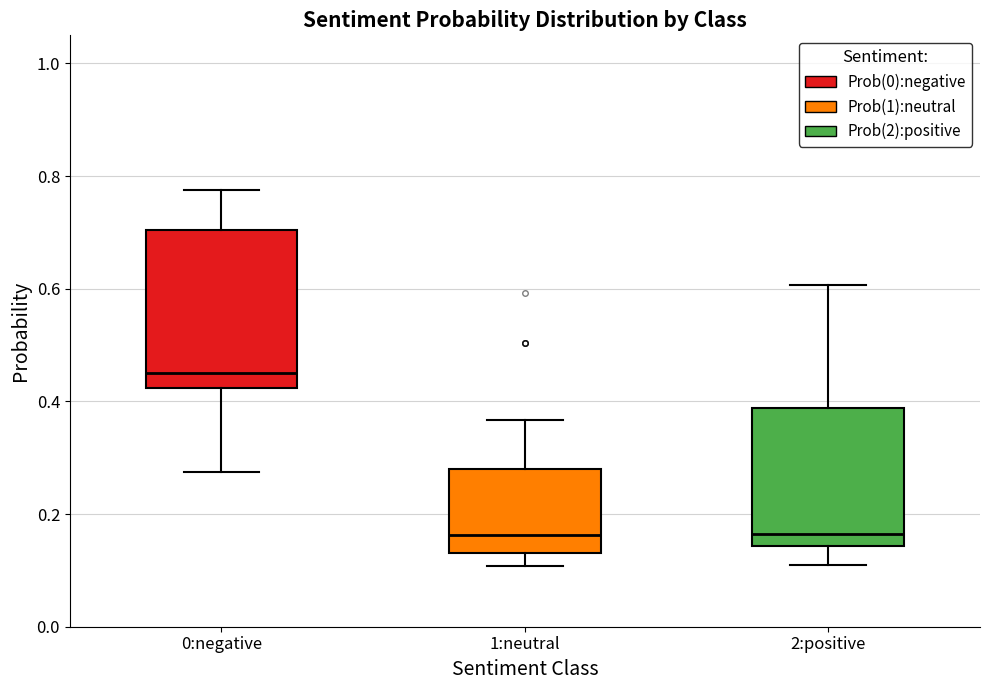

Reading left to right, read every box against the y-axis: the position of its median line, the range the box covers, and the ends of its whiskers. The values are not printed on the chart, so give them approximately, as read against the axis.

0:negative: median 0.44, box 0.42 to 0.70, whiskers 0.28 to 0.78
1:neutral: median 0.16, box 0.14 to 0.28, whiskers 0.10 to 0.36
2:positive: median 0.16, box 0.14 to 0.38, whiskers 0.10 to 0.60